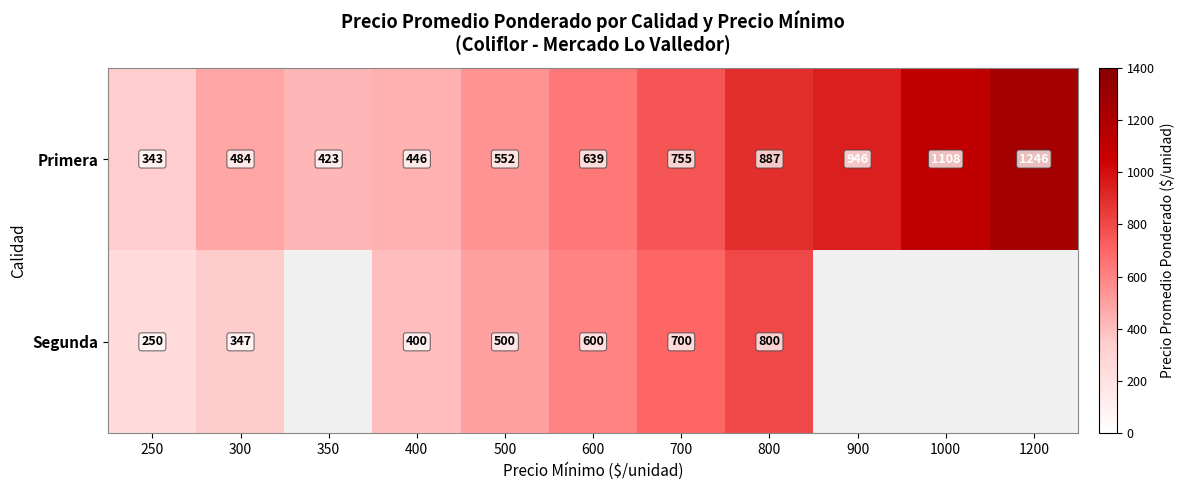

At which label is Primera closest to 794?

700